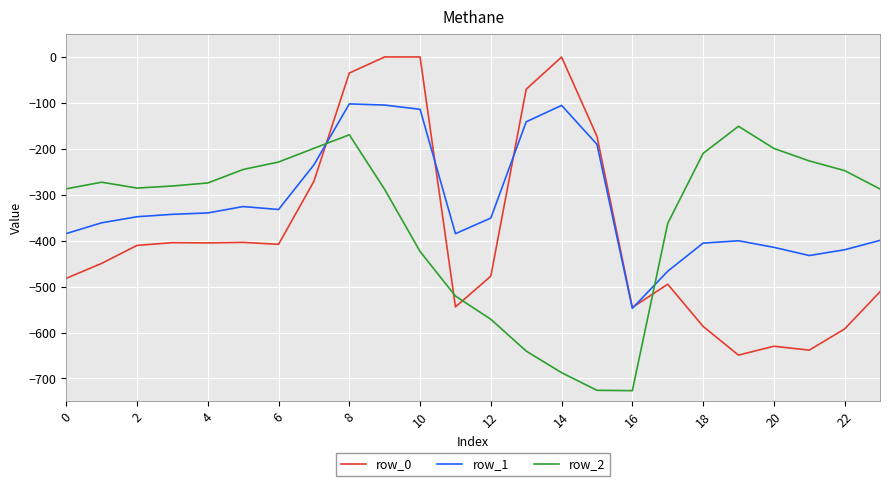

Which series has the largest range (max minus min)?

row_0